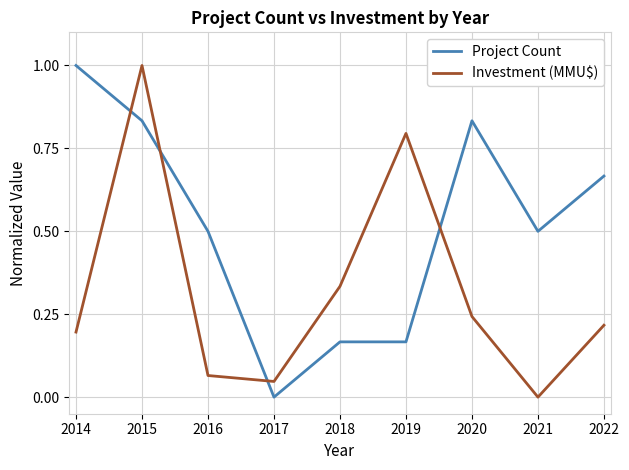

Is it true that Investment (MMU$) equals 1.0 at 2015?

True